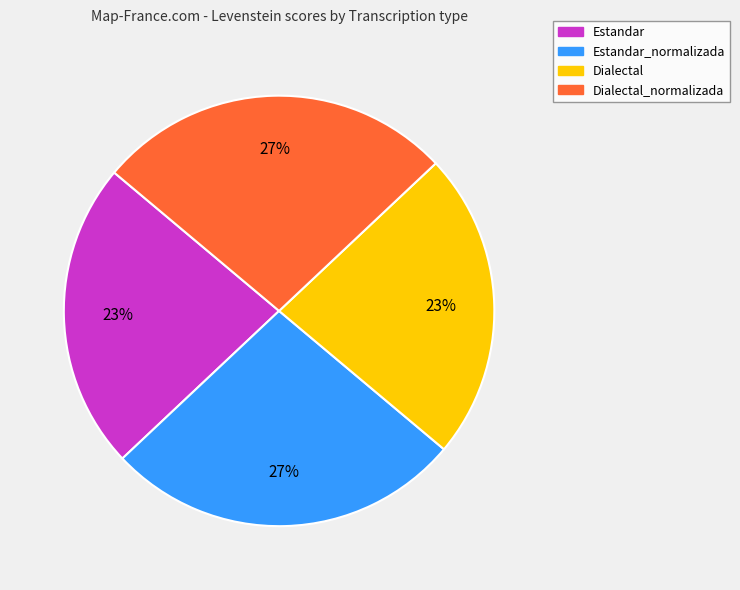

To the nearest percent, what is the average slice percentage?

25%